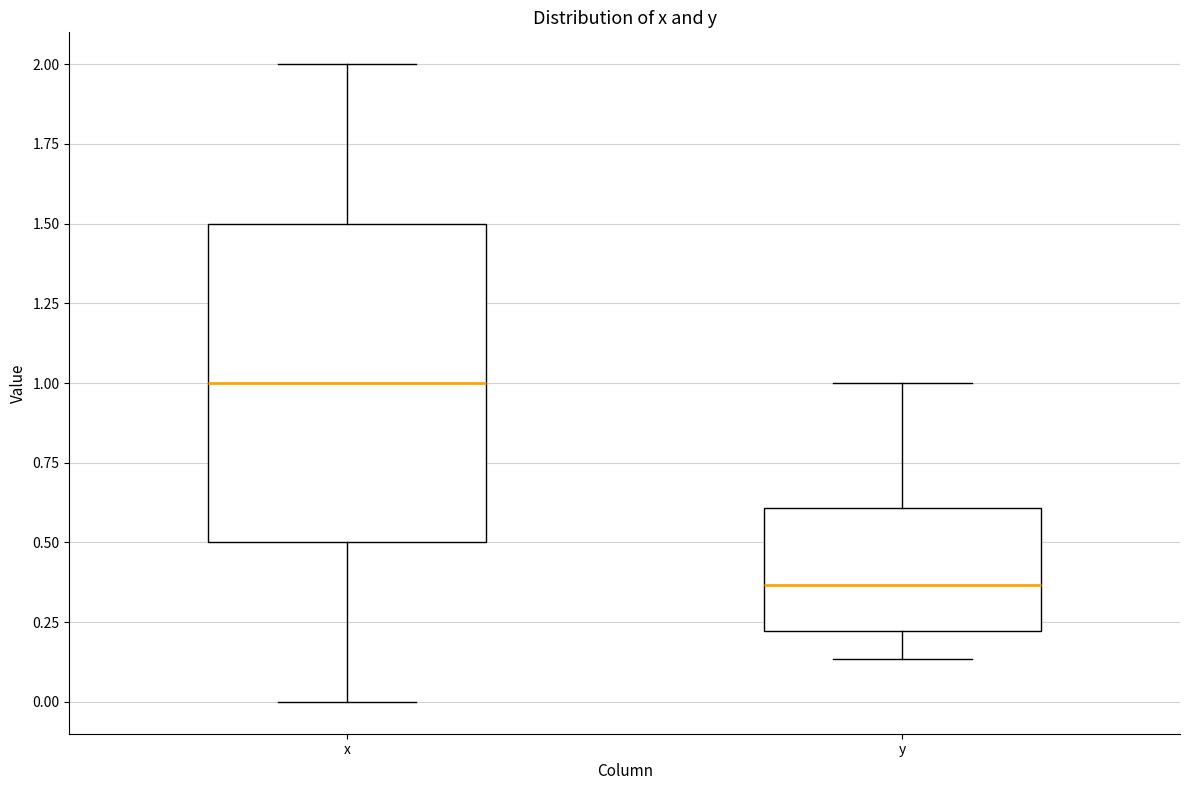

Reading left to right, transcribe this box plot: for each box, give where its median line is, the range the box spans, and where its two whiskers end, as read against the y-axis. The values are not printed on the chart, so give them approximately, as read against the axis.

x: median 1.00, box 0.50 to 1.50, whiskers 0.00 to 2.00
y: median 0.35, box 0.20 to 0.60, whiskers 0.15 to 1.00